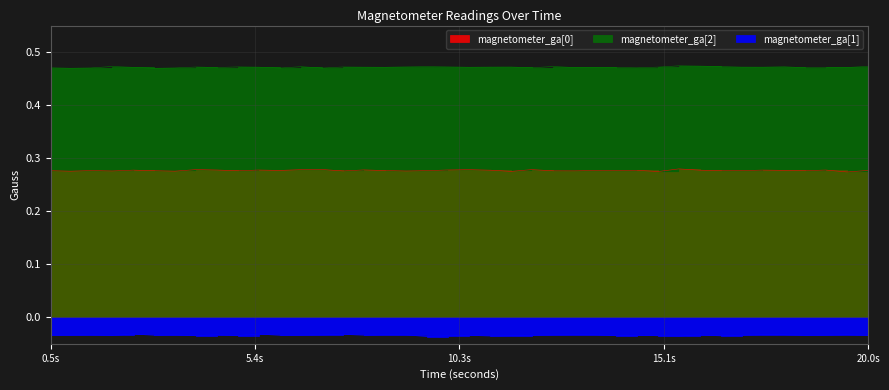

What is the sum of all magnetometer_ga[0] values?

11.1